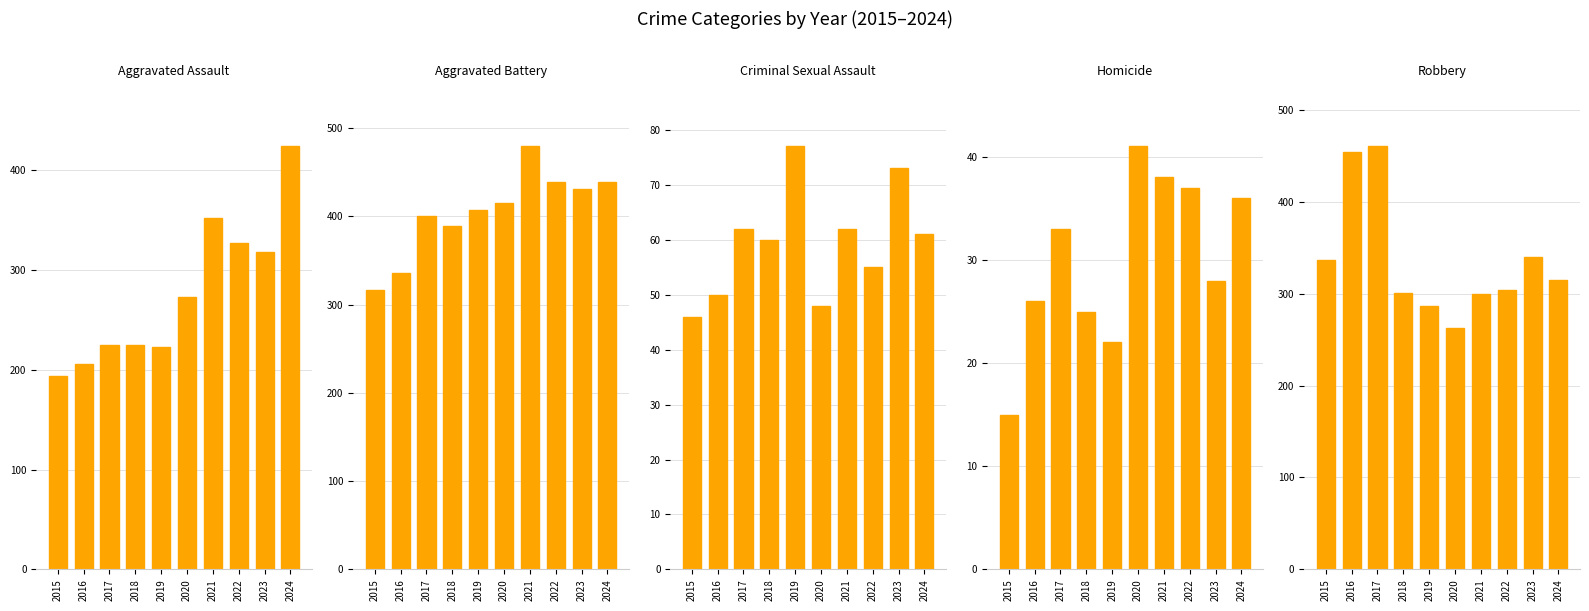

Rank the categories by Aggravated Assault value from lowest to highest.

2015, 2016, 2019, 2017, 2018, 2020, 2023, 2022, 2021, 2024